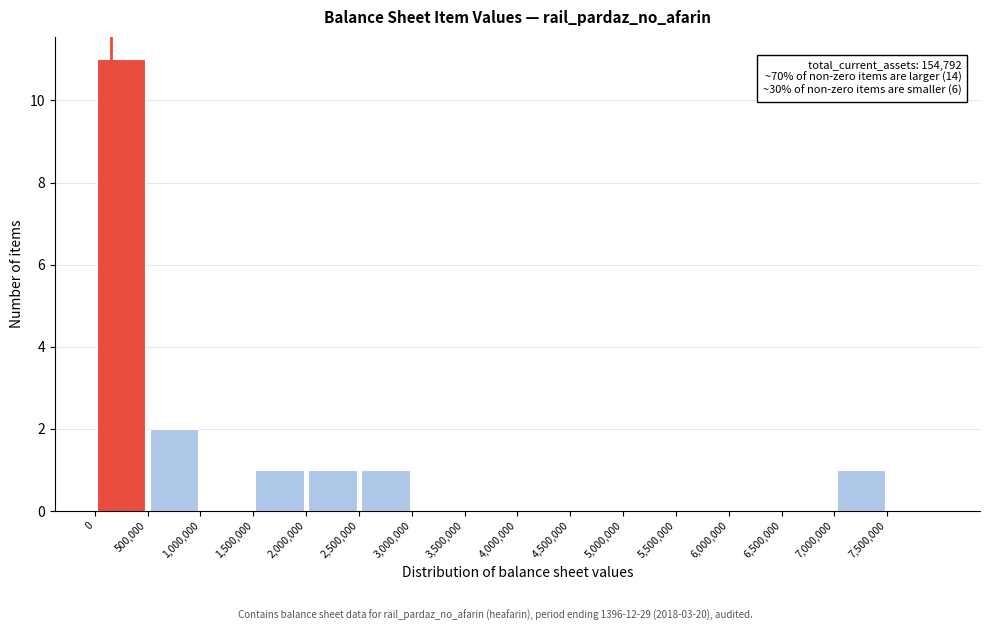

Over which range of the x-axis is the bar tallest?

0 to 500000